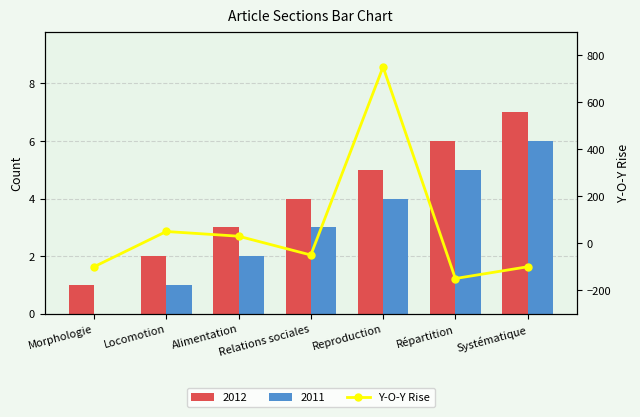

What is the value of the 7th bar from the left?

-100